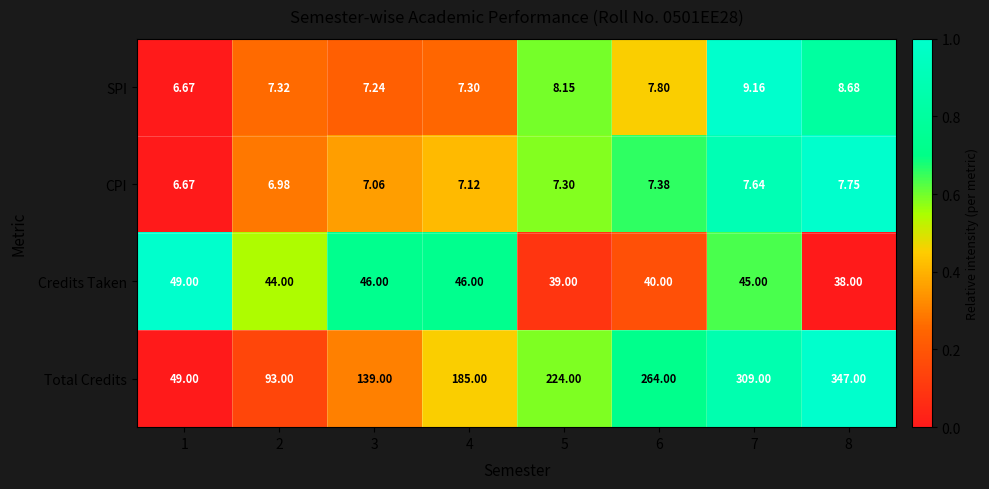

Which series has the widest spread of values?

Total Credits